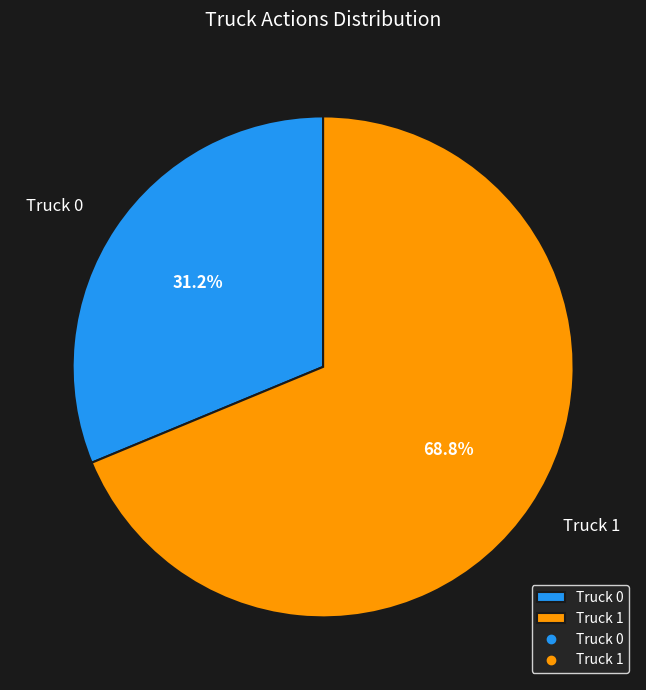

Which category has the biggest portion of the pie?

Truck 1